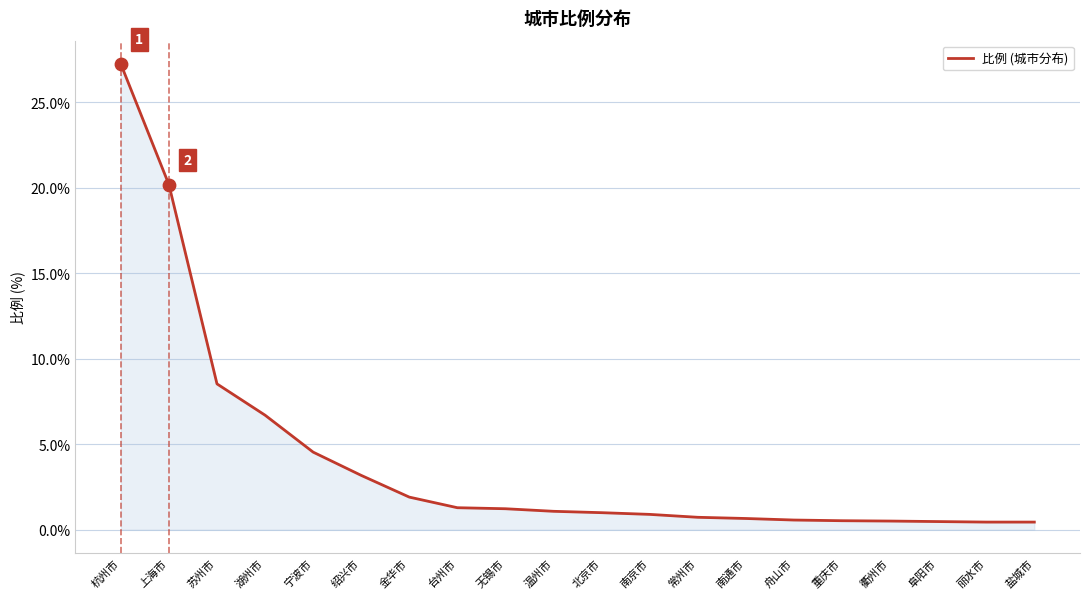

Between 温州市 and 丽水市, which is larger?

温州市